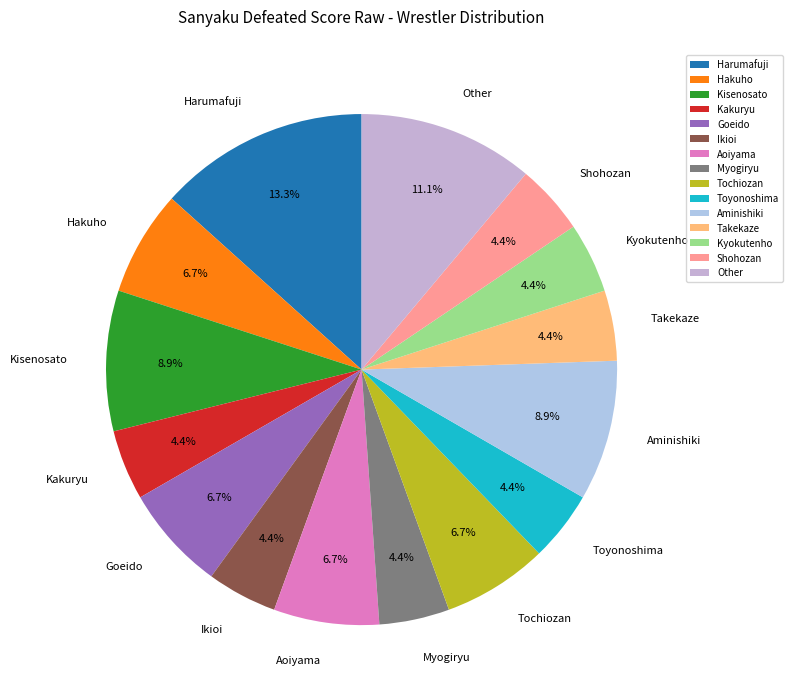

Is there any slice that represents more than half of the pie?

No